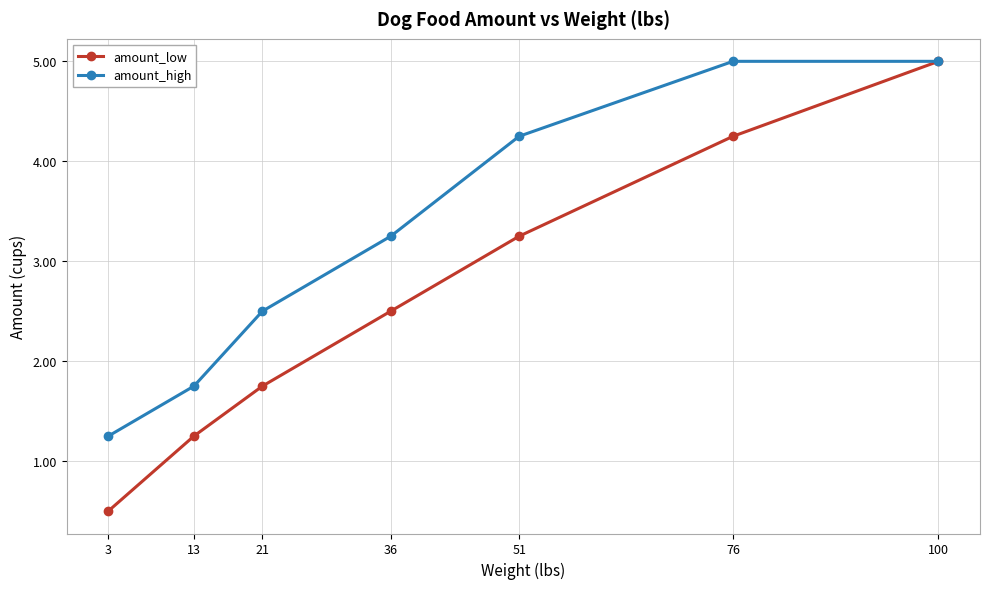

What is the total value across all series at 51?

7.5